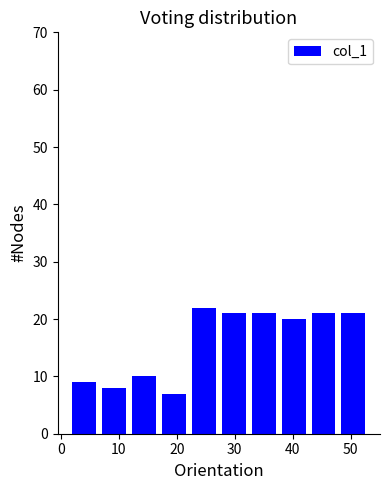

How tall is the bar that spans 22 to 27 on the x-axis? Neither the bar edges nor the heights are printed on the chart, so give them approximately, as read against the axes.

22